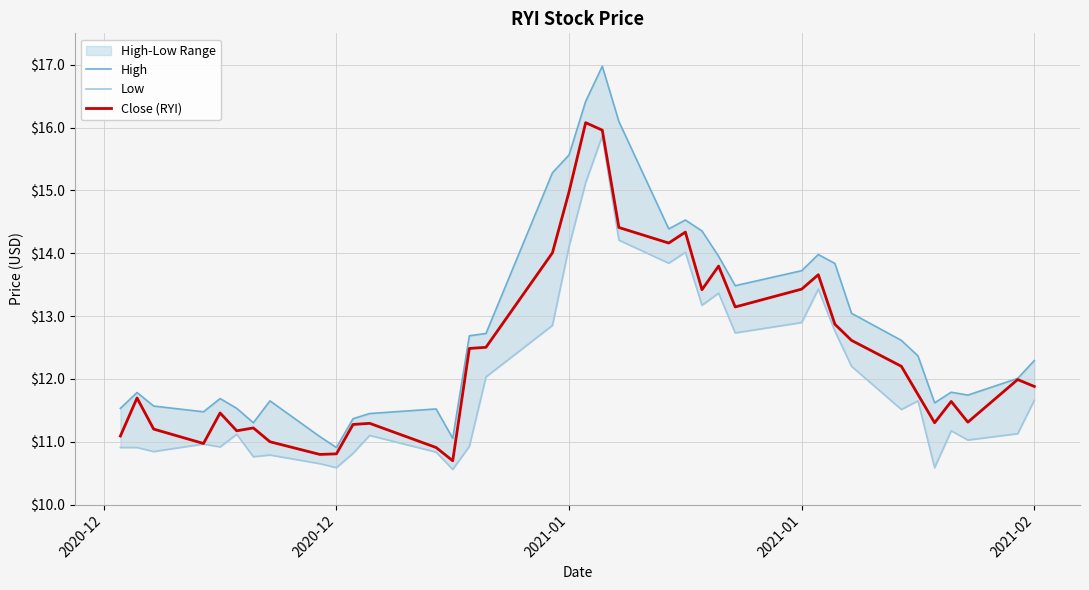

How many lines are shown in the chart?

3